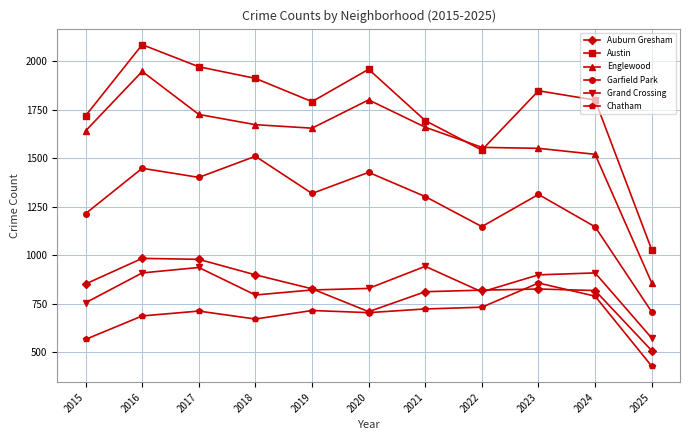

What is the spread (max minus min) of values at 2023?

1023